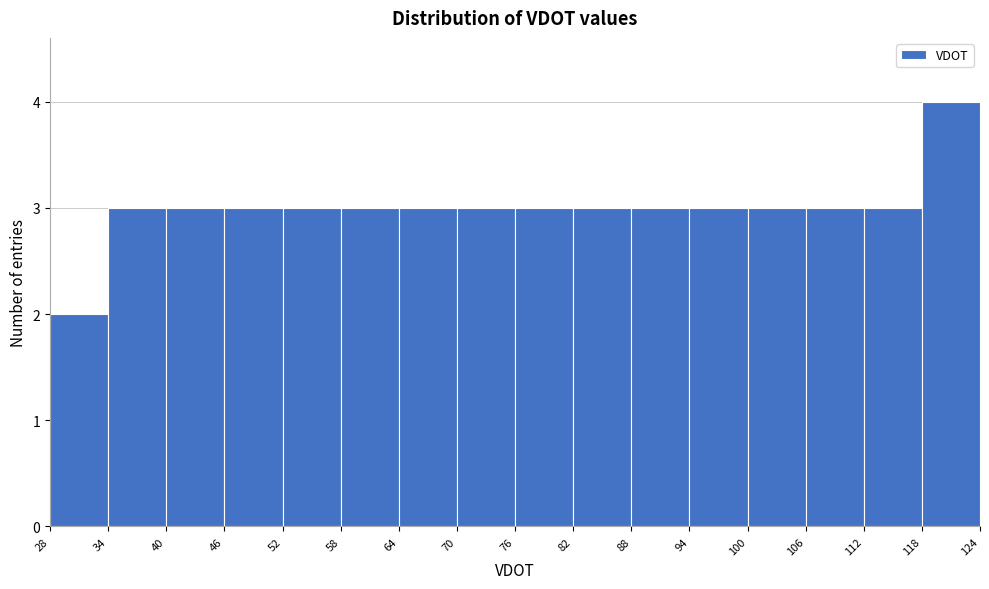

Which range on the x-axis has the tallest bar?

118 to 124